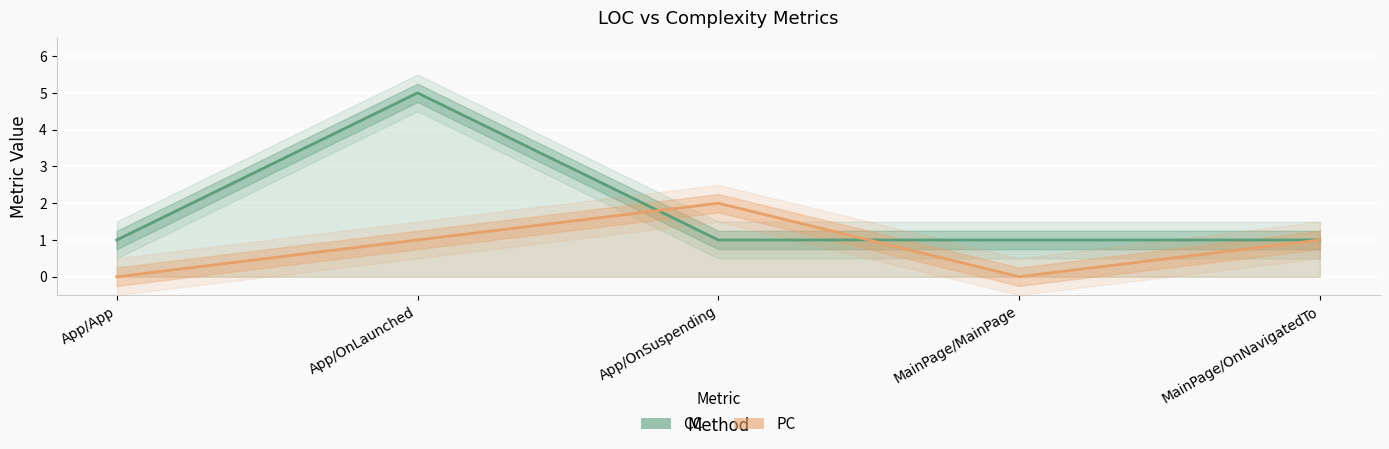

Where is the first local maximum for PC?

App/OnSuspending